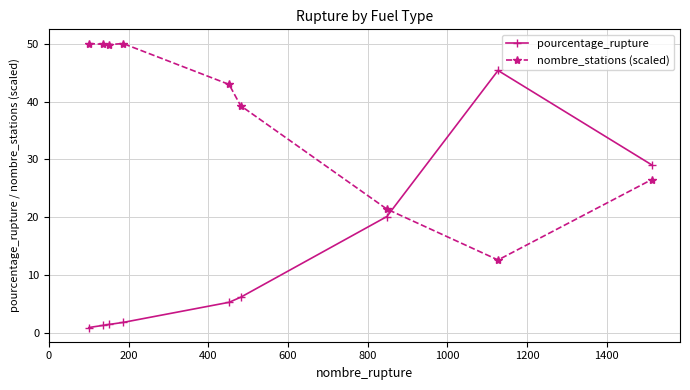

What is the difference between the maximum and second lowest values in the pourcentage_rupture series?

44.0